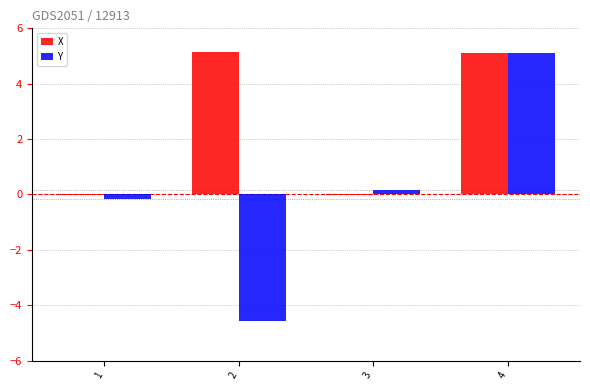

Between 2 and 4, which series saw the biggest shift?

Y